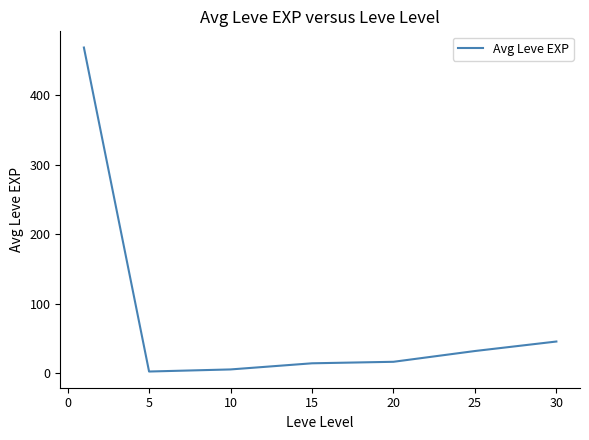

True or false: there are more than 2 points higher than both neighbors.

False